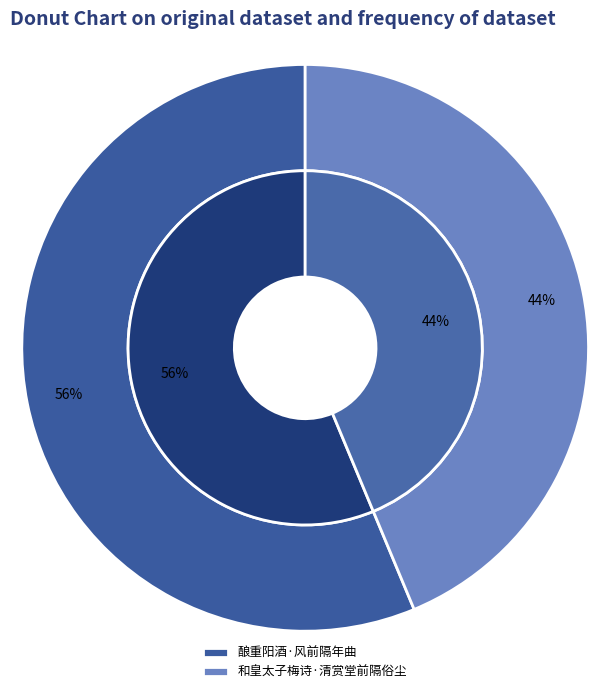

Is there any slice that represents more than half of the pie?

Yes